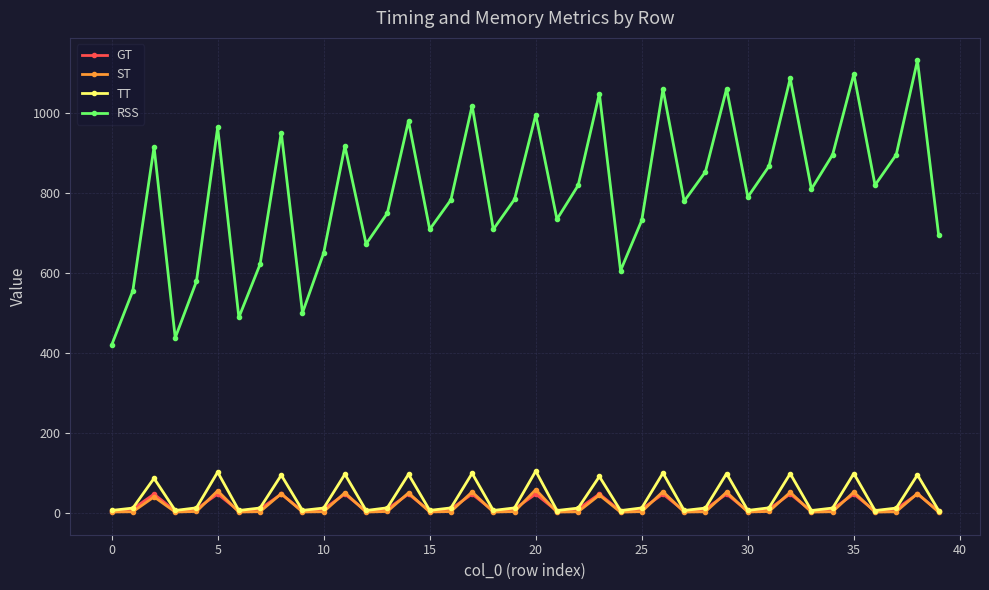

What is the lowest value of the GT series?

3.9